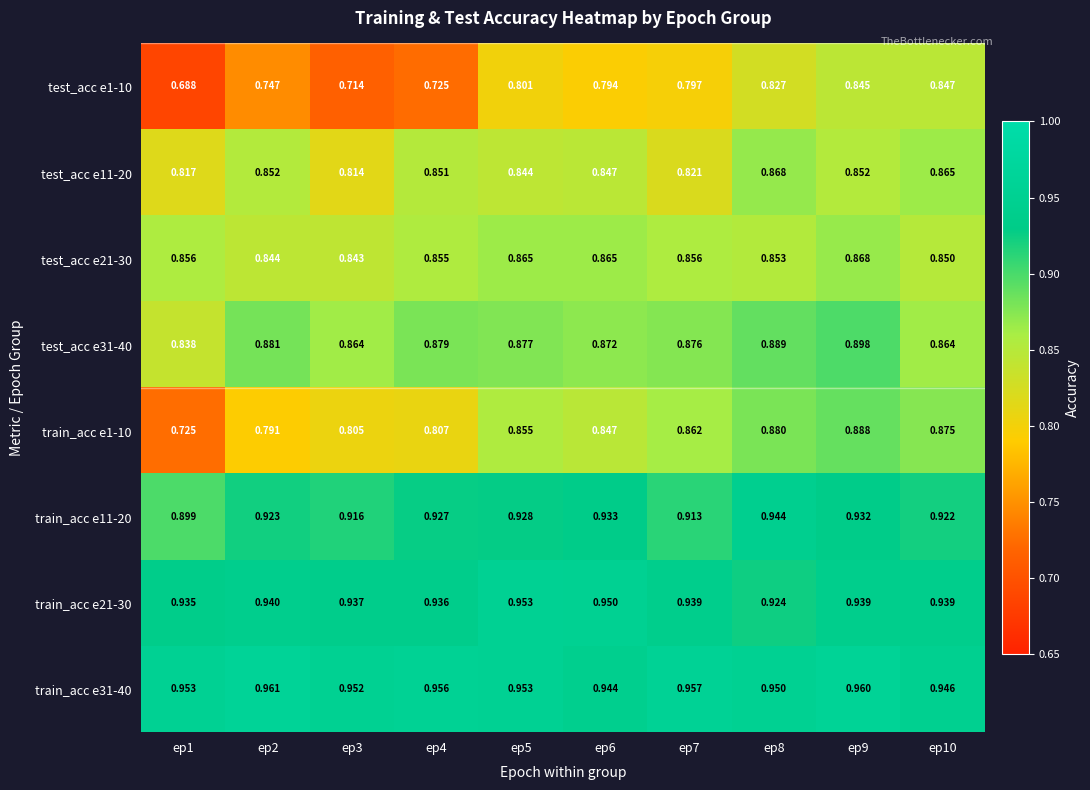

Is the value of test_acc e1-10 at ep10 greater than the value of test_acc e31-40 at ep7?

No